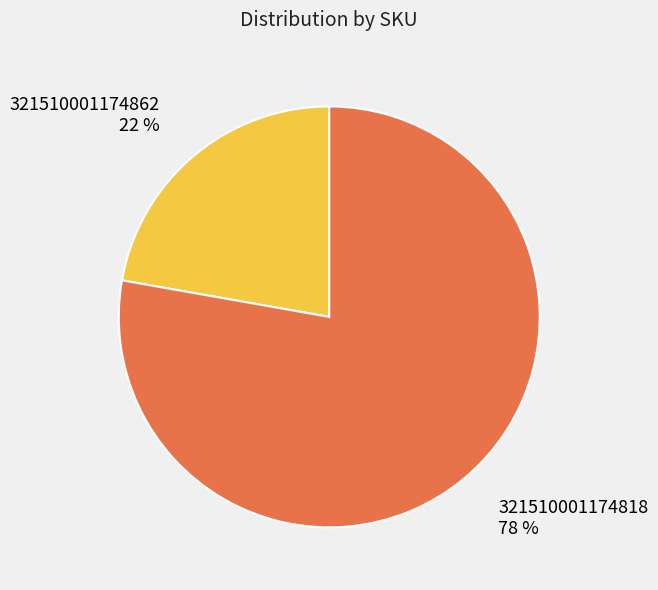

To the nearest percent, what is the average slice percentage?

50%